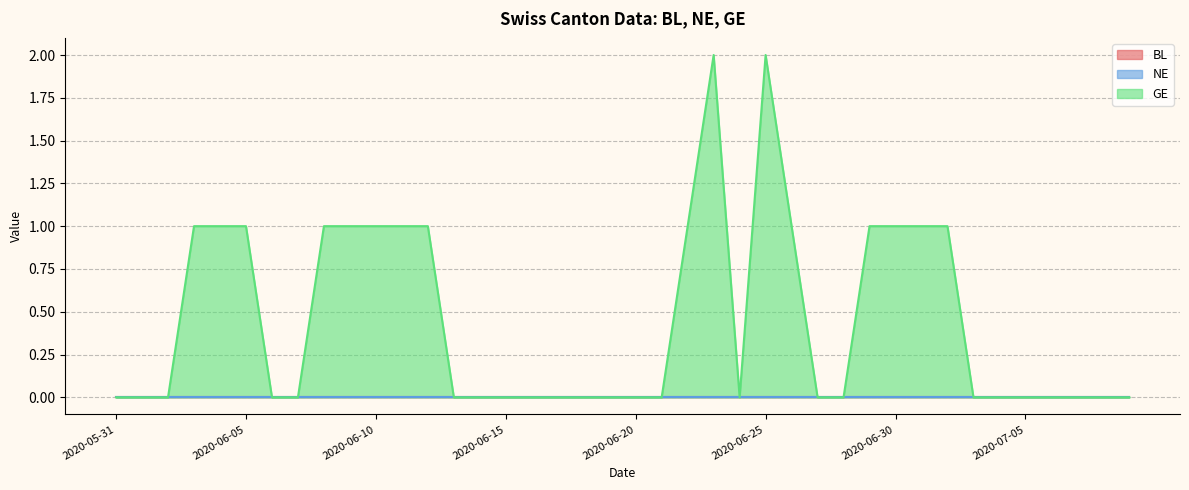

What are all the series names shown in the legend?

BL, NE, GE